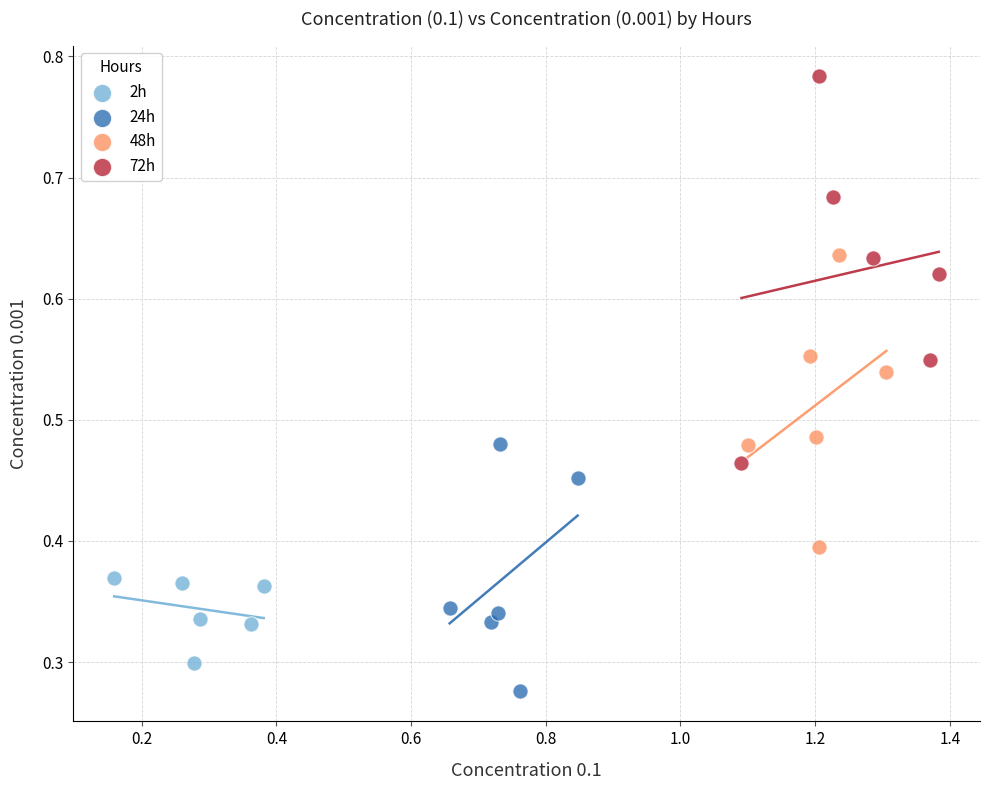

Which series contains the highest Y value?

72h